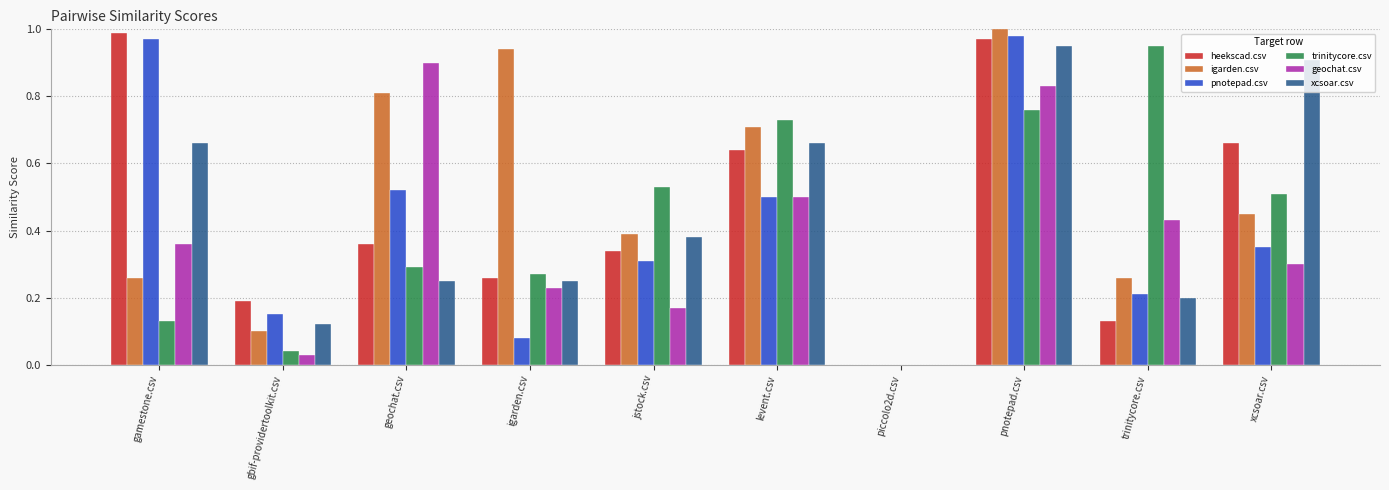

What are all the series names shown in the legend?

heekscad.csv, igarden.csv, pnotepad.csv, trinitycore.csv, geochat.csv, xcsoar.csv